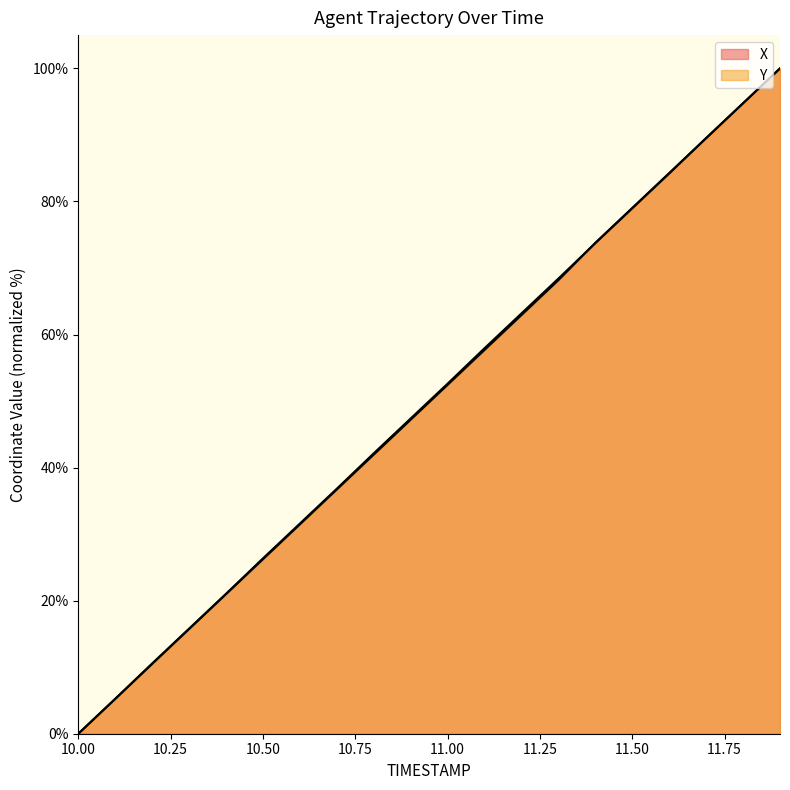

True or false: Y has a value of 79.0 at 11.5.

True